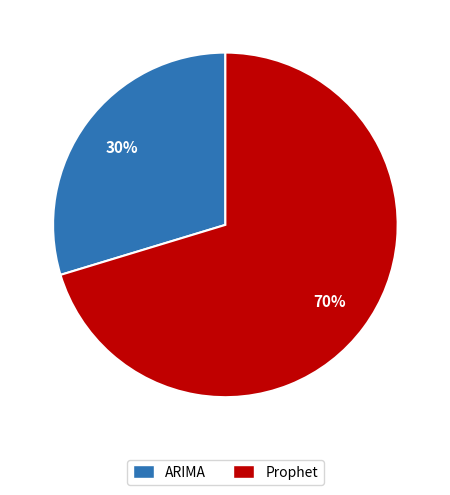

How many segments does this pie chart have?

2